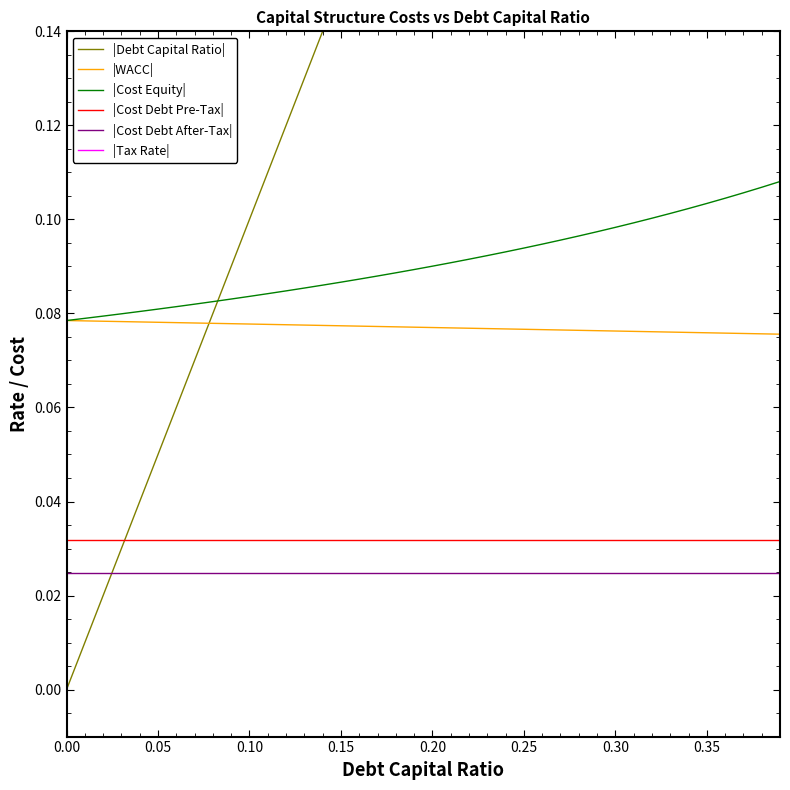

Reading left to right, what are all the values shown in this chart?

|Debt Capital Ratio|: 0.0	0.0	0.0	0.0	0.0	0.1	0.1	0.1	0.1	0.1	0.1	0.1	0.1	0.1	0.1	0.1	0.2	0.2	0.2	0.2	0.2	0.2	0.2	0.2	0.2	0.2	0.3	0.3	0.3	0.3	0.3	0.3	0.3	0.3	0.3	0.3	0.4	0.4	0.4	0.4
|WACC|: 0.1	0.1	0.1	0.1	0.1	0.1	0.1	0.1	0.1	0.1	0.1	0.1	0.1	0.1	0.1	0.1	0.1	0.1	0.1	0.1	0.1	0.1	0.1	0.1	0.1	0.1	0.1	0.1	0.1	0.1	0.1	0.1	0.1	0.1	0.1	0.1	0.1	0.1	0.1	0.1
|Cost Equity|: 0.1	0.1	0.1	0.1	0.1	0.1	0.1	0.1	0.1	0.1	0.1	0.1	0.1	0.1	0.1	0.1	0.1	0.1	0.1	0.1	0.1	0.1	0.1	0.1	0.1	0.1	0.1	0.1	0.1	0.1	0.1	0.1	0.1	0.1	0.1	0.1	0.1	0.1	0.1	0.1
|Cost Debt Pre-Tax|: 0.0	0.0	0.0	0.0	0.0	0.0	0.0	0.0	0.0	0.0	0.0	0.0	0.0	0.0	0.0	0.0	0.0	0.0	0.0	0.0	0.0	0.0	0.0	0.0	0.0	0.0	0.0	0.0	0.0	0.0	0.0	0.0	0.0	0.0	0.0	0.0	0.0	0.0	0.0	0.0
|Cost Debt After-Tax|: 0.0	0.0	0.0	0.0	0.0	0.0	0.0	0.0	0.0	0.0	0.0	0.0	0.0	0.0	0.0	0.0	0.0	0.0	0.0	0.0	0.0	0.0	0.0	0.0	0.0	0.0	0.0	0.0	0.0	0.0	0.0	0.0	0.0	0.0	0.0	0.0	0.0	0.0	0.0	0.0
|Tax Rate|: 0.2	0.2	0.2	0.2	0.2	0.2	0.2	0.2	0.2	0.2	0.2	0.2	0.2	0.2	0.2	0.2	0.2	0.2	0.2	0.2	0.2	0.2	0.2	0.2	0.2	0.2	0.2	0.2	0.2	0.2	0.2	0.2	0.2	0.2	0.2	0.2	0.2	0.2	0.2	0.2